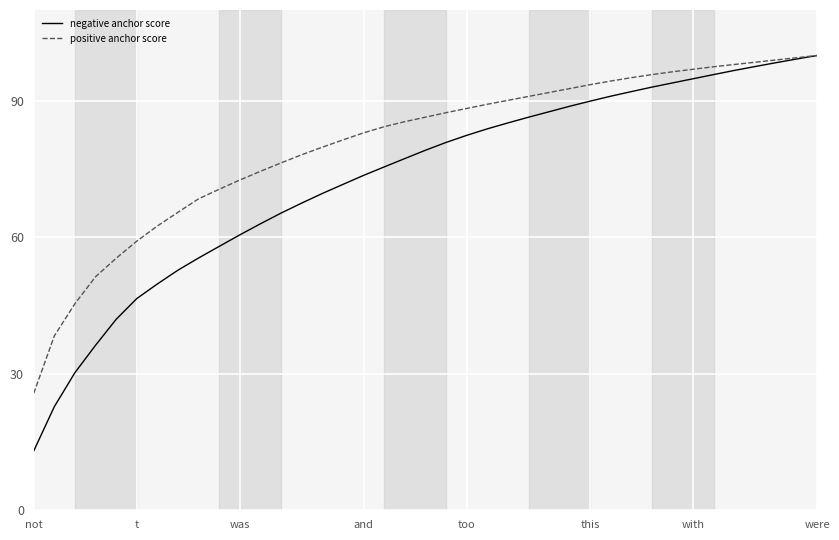

Reading right to left, list all the values displayed in this chart.

negative anchor score: 100.0	99.2	98.4	97.6	96.7	95.8	94.9	94.0	93.1	92.1	91.1	90.0	88.8	87.6	86.4	85.2	83.9	82.4	80.9	79.2	77.3	75.5	73.6	71.7	69.7	67.5	65.4	63.0	60.6	58.0	55.5	52.8	49.8	46.6	42.0	36.3	30.3	22.8	13.0
positive anchor score: 100.0	99.5	99.0	98.5	98.0	97.5	97.0	96.4	95.8	95.1	94.4	93.6	92.7	91.9	91.0	90.1	89.3	88.3	87.4	86.4	85.5	84.3	83.0	81.4	79.8	78.2	76.4	74.5	72.6	70.6	68.5	65.5	62.5	59.2	55.4	51.4	45.4	38.3	25.7